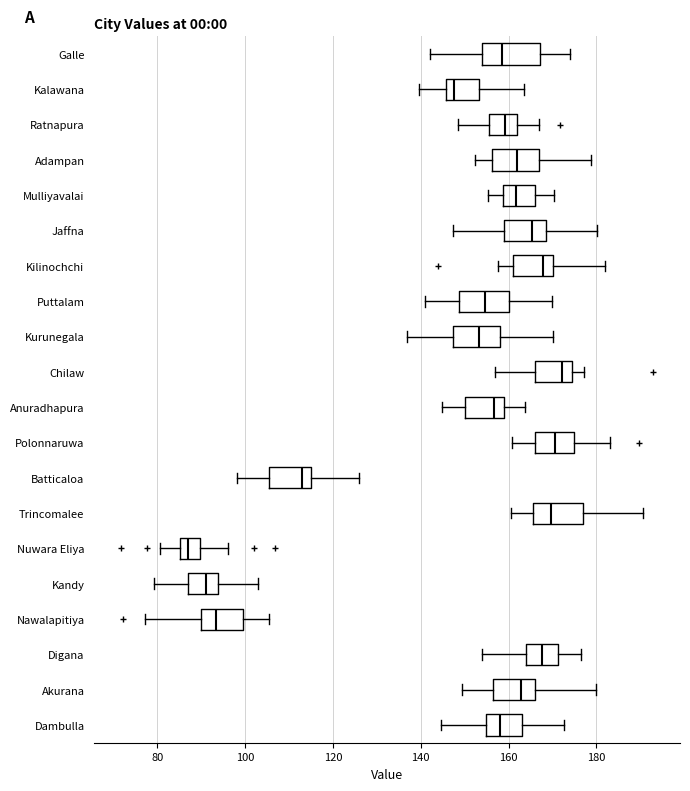

Reading bottom to top, transcribe this box plot: for each box, give where its median line is, the range the box spans, and where its two whiskers end, as read against the x-axis. The values are not printed on the chart, so give them approximately, as read against the axis.

Dambulla: median 158, box 154 to 162, whiskers 144 to 172
Akurana: median 162, box 156 to 166, whiskers 150 to 180
Digana: median 168, box 164 to 172, whiskers 154 to 176
Nawalapitiya: median 94, box 90 to 100, whiskers 78 to 106
Kandy: median 92, box 86 to 94, whiskers 80 to 102
Nuwara Eliya: median 86 (inside the box), box 86 to 90, whiskers 80 to 96
Trincomalee: median 170, box 166 to 178, whiskers 160 to 190
Batticaloa: median 114 (just left of the box's right edge), box 106 to 114, whiskers 98 to 126
Polonnaruwa: median 170, box 166 to 174, whiskers 160 to 184
Anuradhapura: median 156, box 150 to 160, whiskers 144 to 164
Chilaw: median 172, box 166 to 174, whiskers 156 to 178
Kurunegala: median 154, box 148 to 158, whiskers 136 to 170
Puttalam: median 154, box 148 to 160, whiskers 140 to 170
Kilinochchi: median 168, box 162 to 170, whiskers 158 to 182
Jaffna: median 166, box 158 to 168, whiskers 148 to 180
Mulliyavalai: median 162, box 158 to 166, whiskers 156 to 170
Adampan: median 162, box 156 to 168, whiskers 152 to 178
Ratnapura: median 160, box 156 to 162, whiskers 148 to 166
Kalawana: median 148, box 146 to 154, whiskers 140 to 164
Galle: median 158, box 154 to 168, whiskers 142 to 174